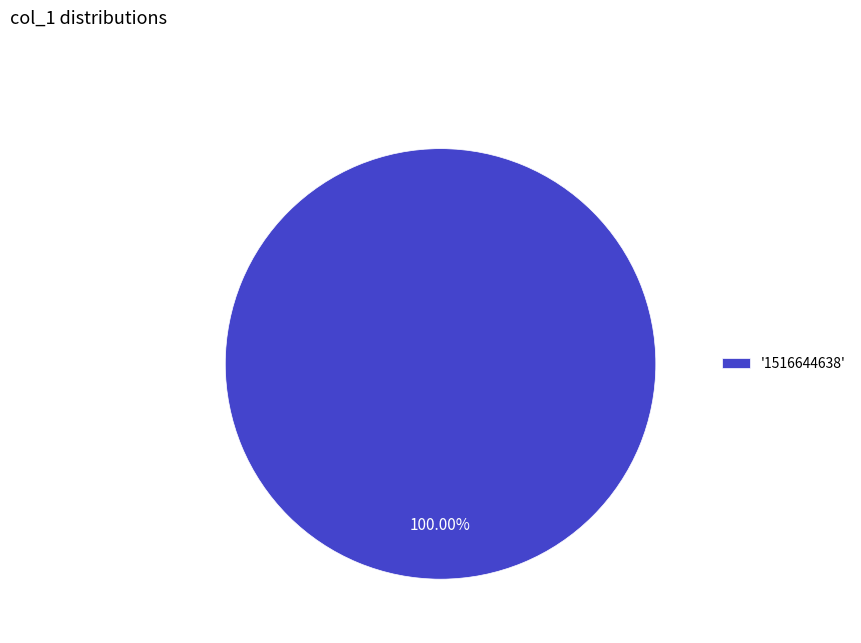

Is '1516644638' the majority of the pie?

Yes